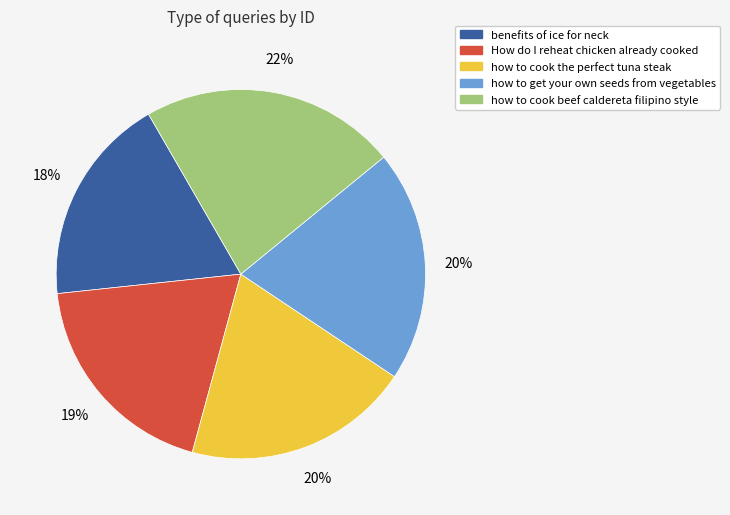

Is there any slice that represents more than half of the pie?

No